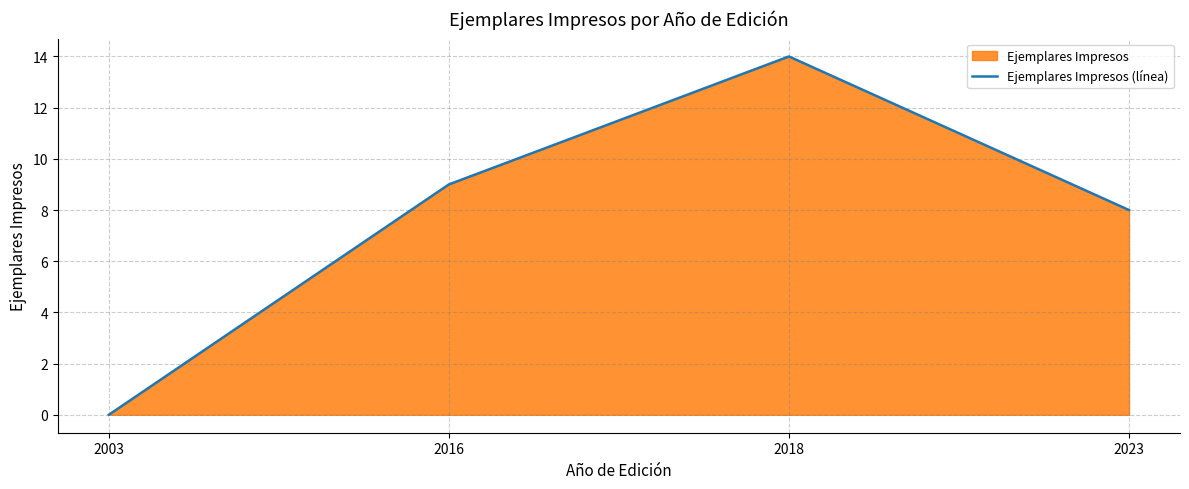

What is the difference between the maximum and minimum values?

14